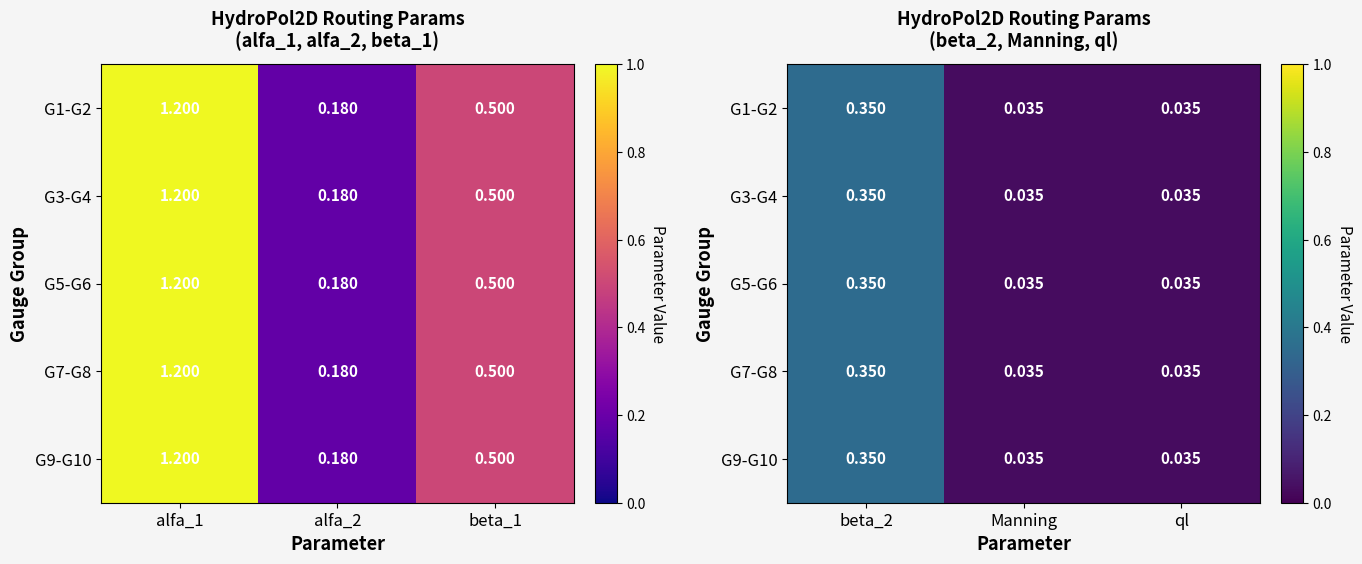

The G7-G8 series shows 0.0 at Manning. True or false?

False